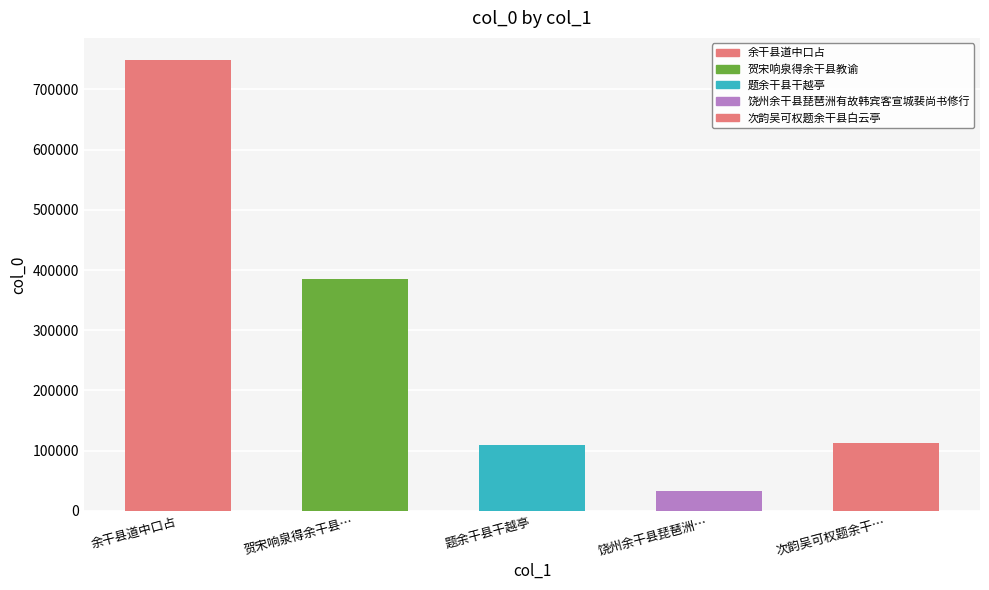

What is the change in value from 题余干县干越亭 to 次韵吴可权题余干…?

+4598